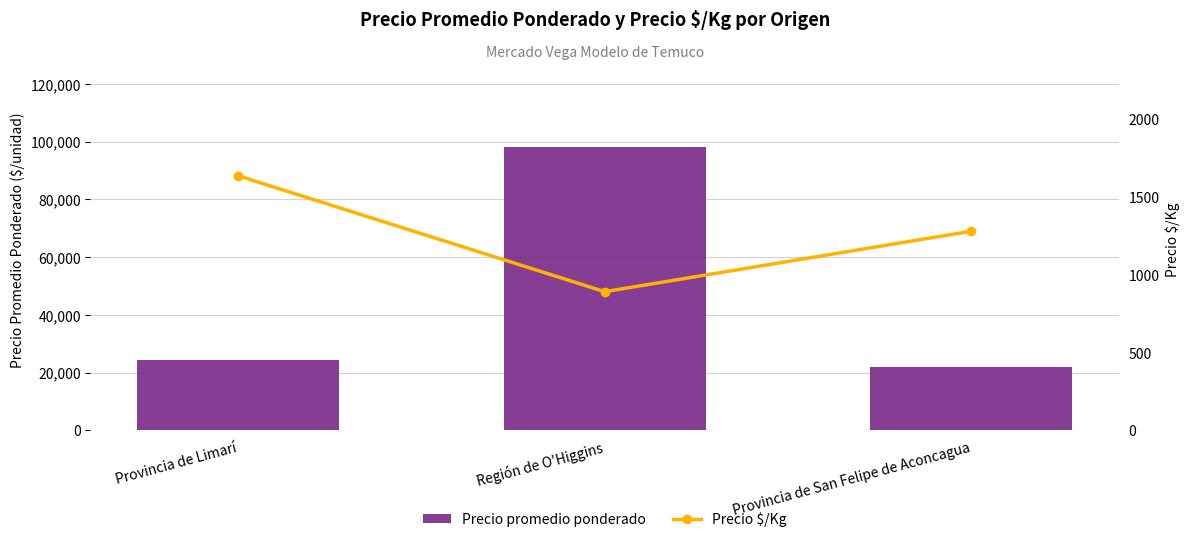

What is the average value of the Precio promedio ponderado series?

48132